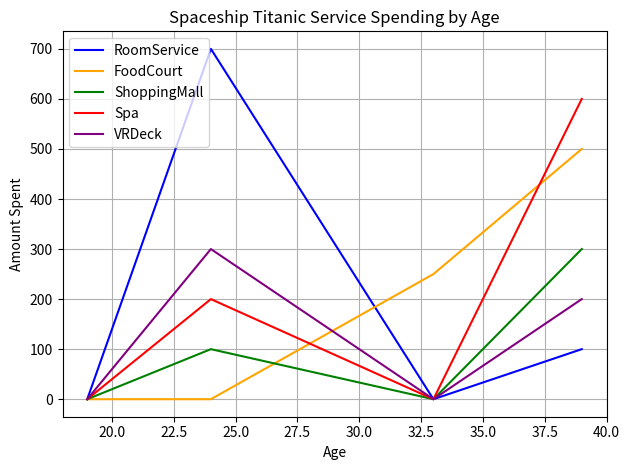

What is the average value of the ShoppingMall series?

100